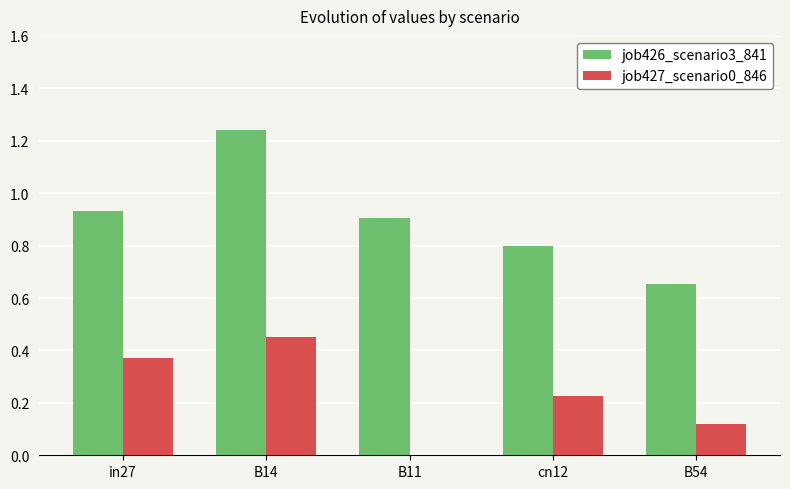

Between in27 and B11, which series saw the biggest shift?

job427_scenario0_846